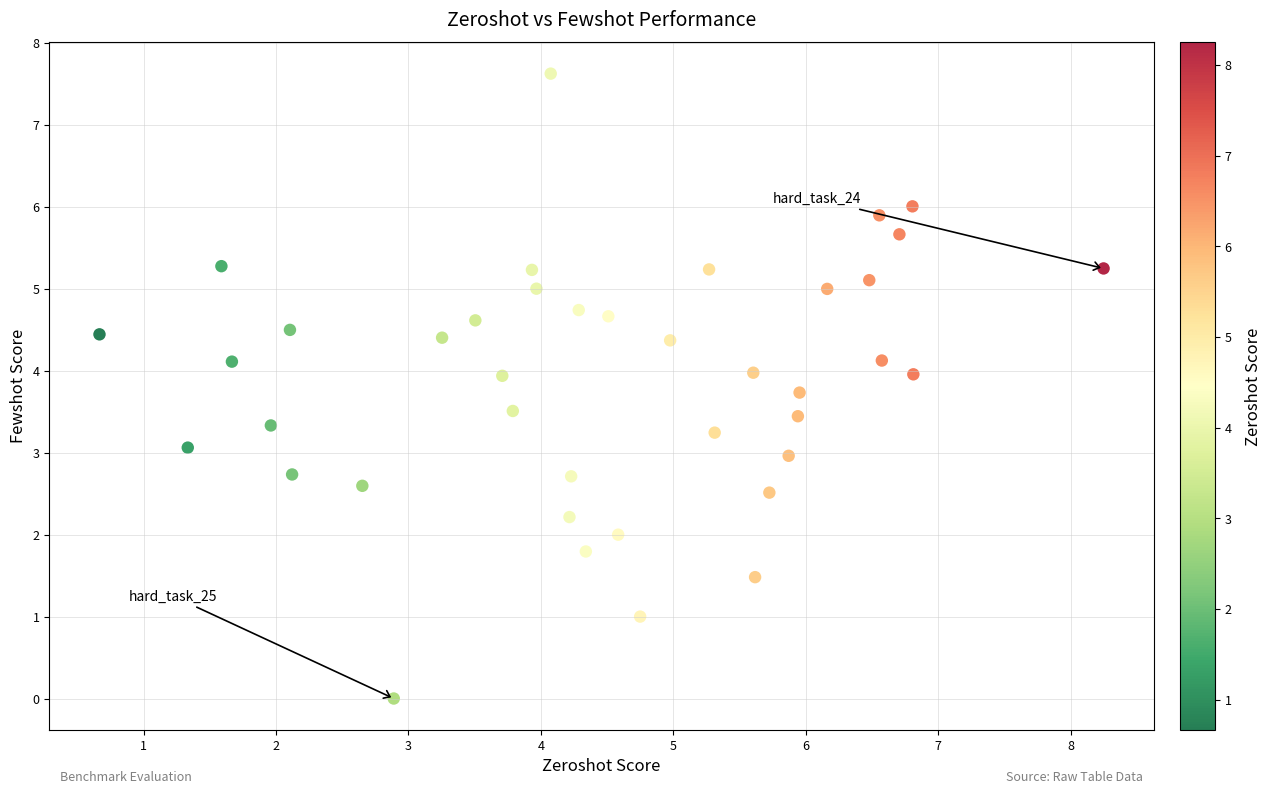

What is the range of Y values (max minus min)?

7.6